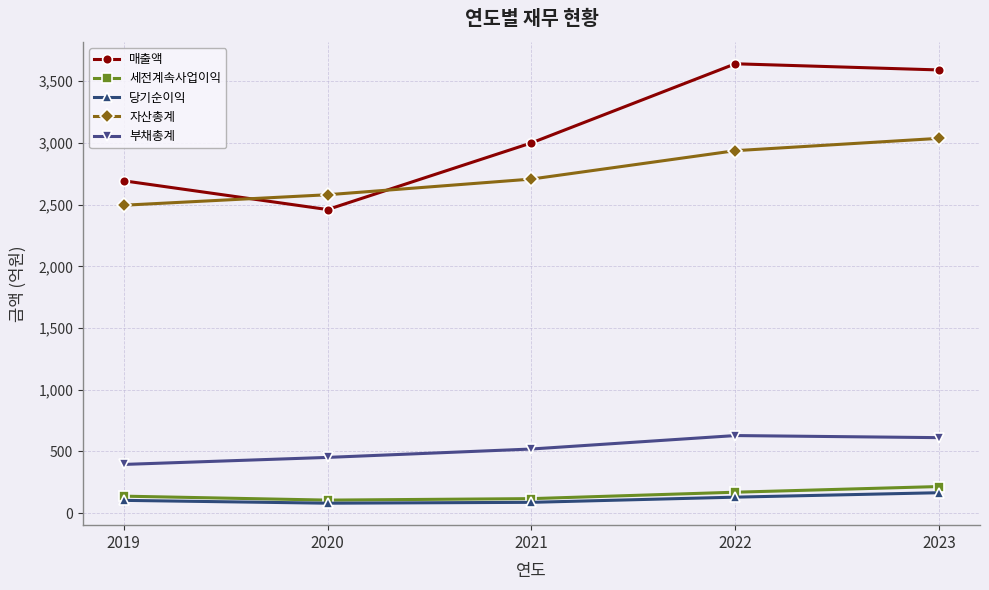

What is the value of the 세전계속사업이익 point at the 4th from the left?

170